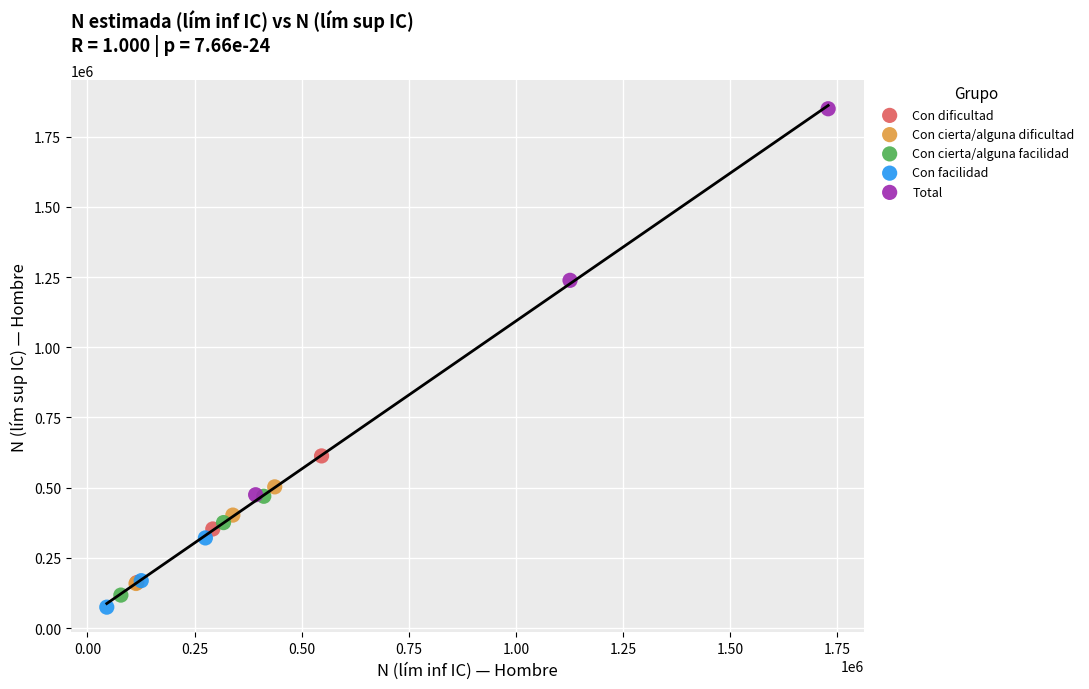

Which series has the widest spread of Y values?

Total